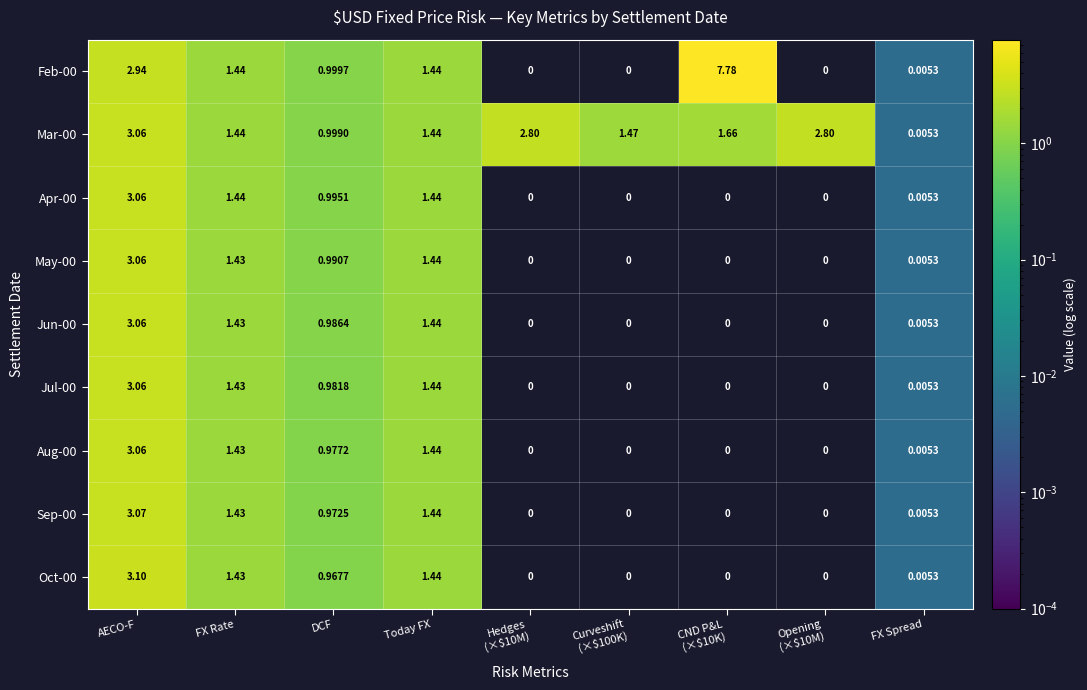

At which label is Mar-00 closest to 1?

DCF